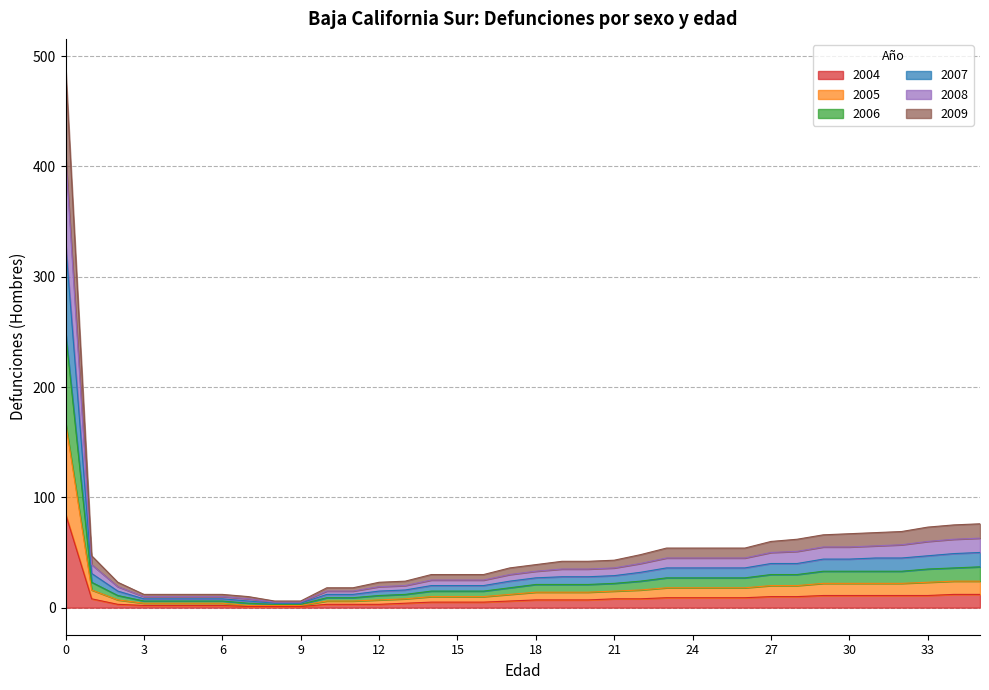

At how many categories does at least one series exceed 151?

1